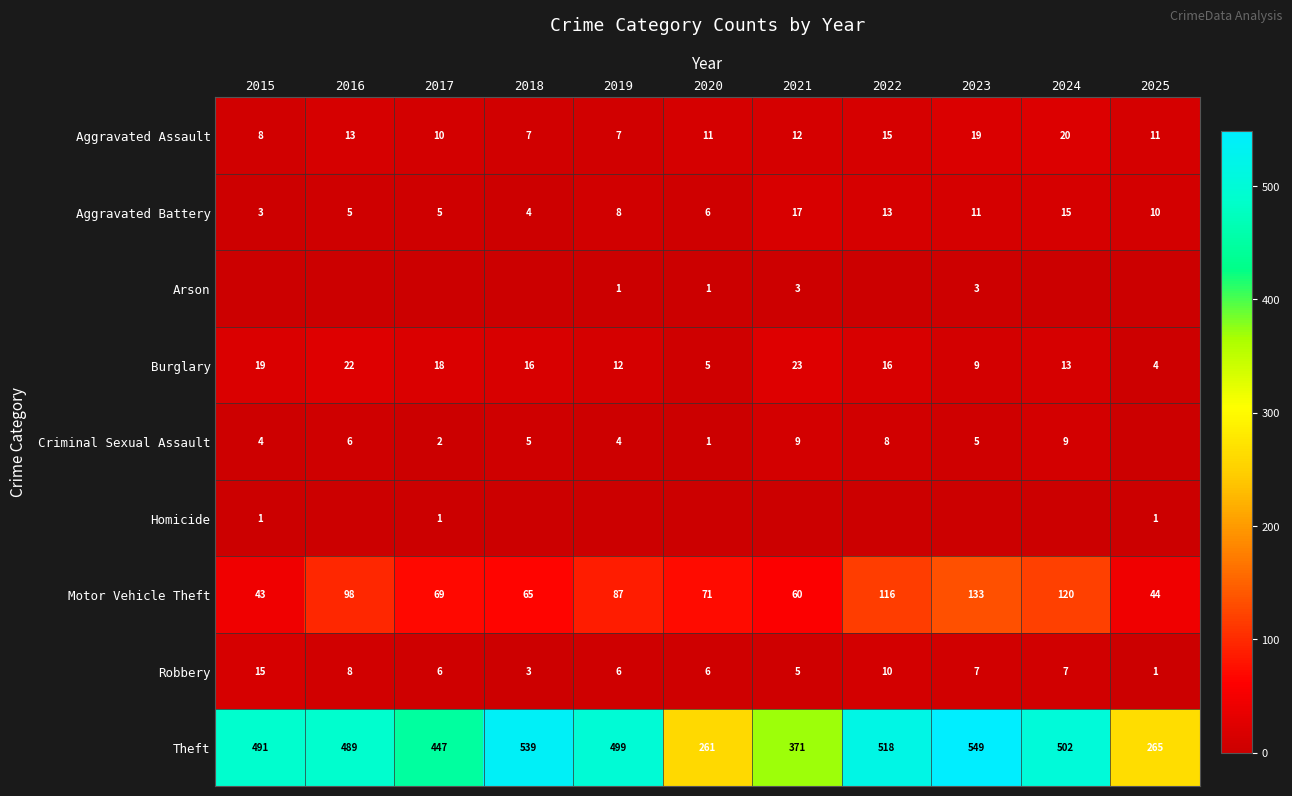

The value of Burglary at 2020 is 1. True or false?

False